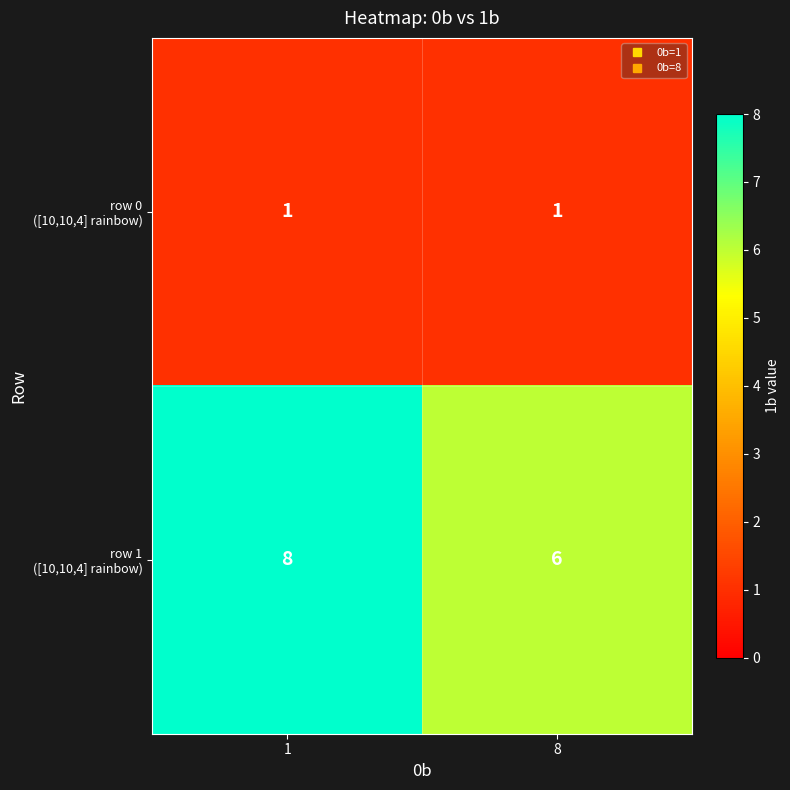

What is the spread (max minus min) of values at 8?

5